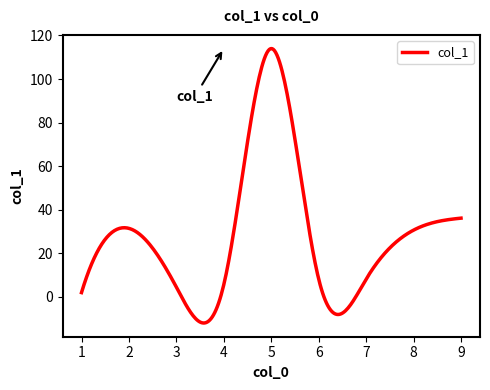

What is the difference between the maximum and minimum values?

126.0